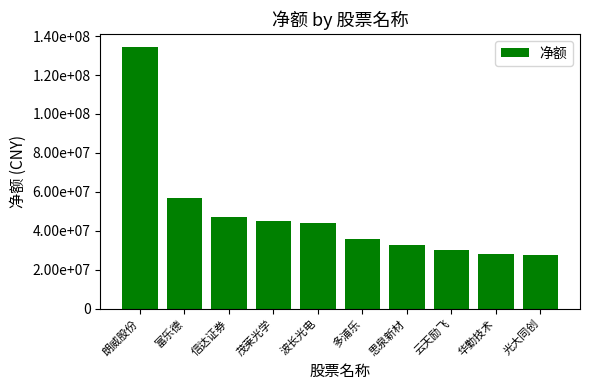

What is the maximum value shown in the chart?

134398620